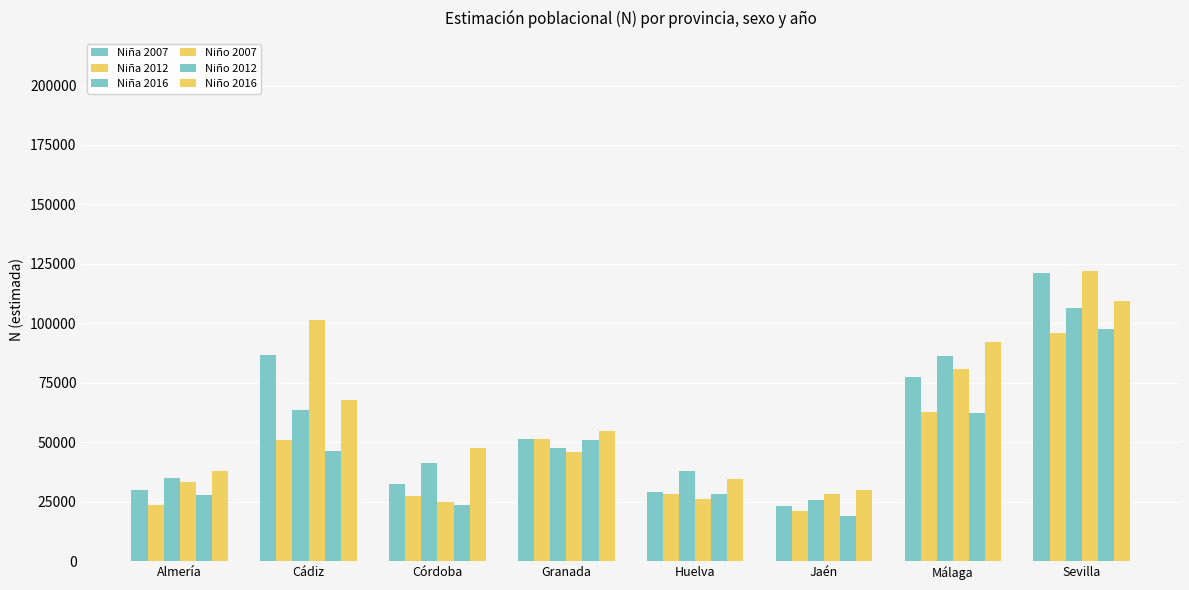

Does the chart contain any negative values?

No